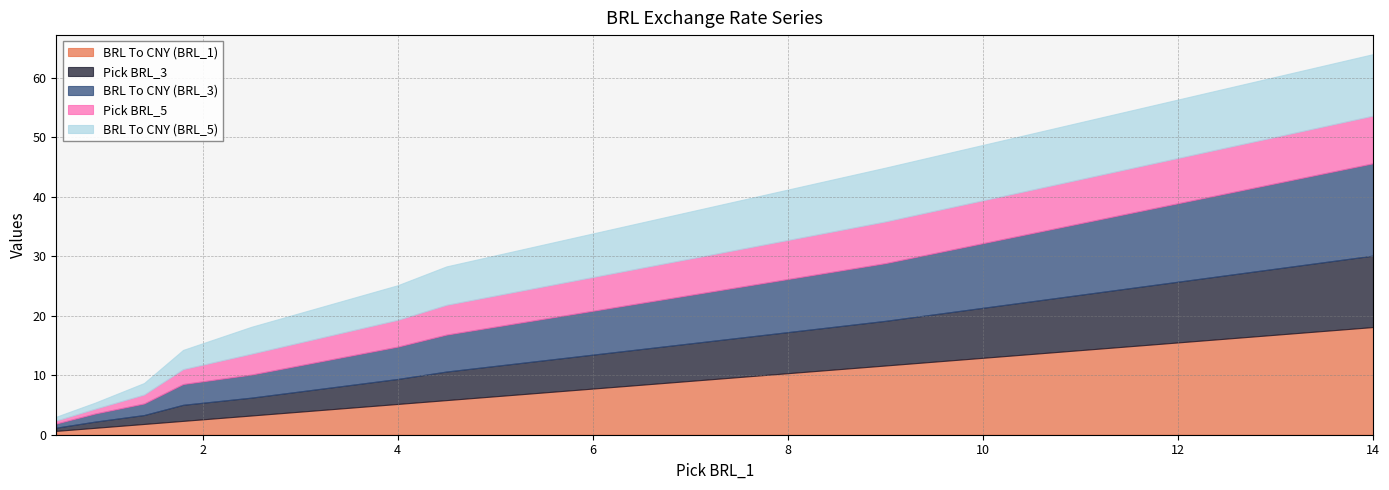

The value of BRL To CNY (BRL_3) at 4.5 is 2.5. True or false?

False